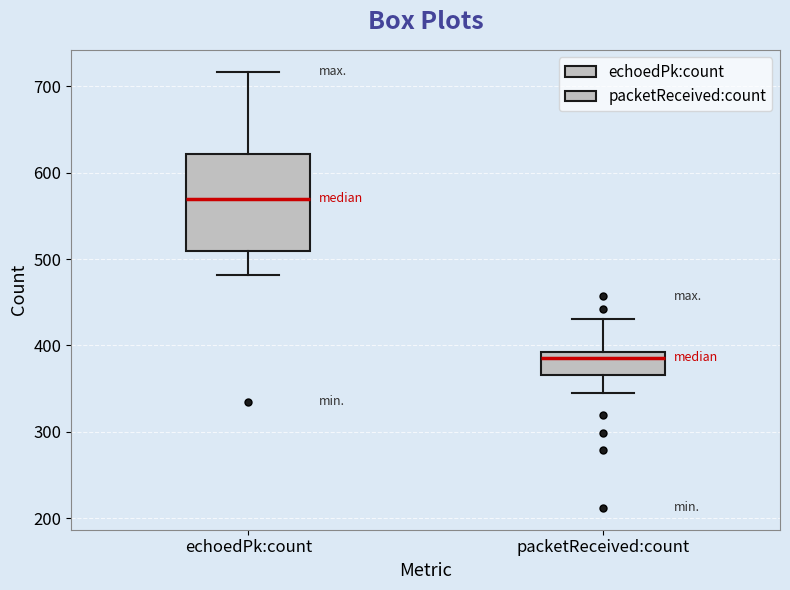

Where is the upper edge of the box for packetReceived:count on the y-axis? The values are not printed on the chart, so give them approximately, as read against the axis.

390